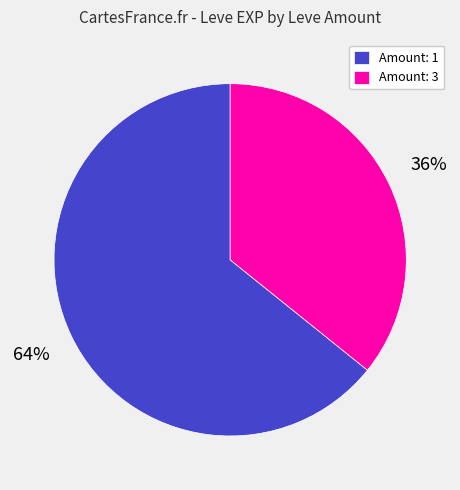

What is the smallest slice in the pie chart?

Amount: 3